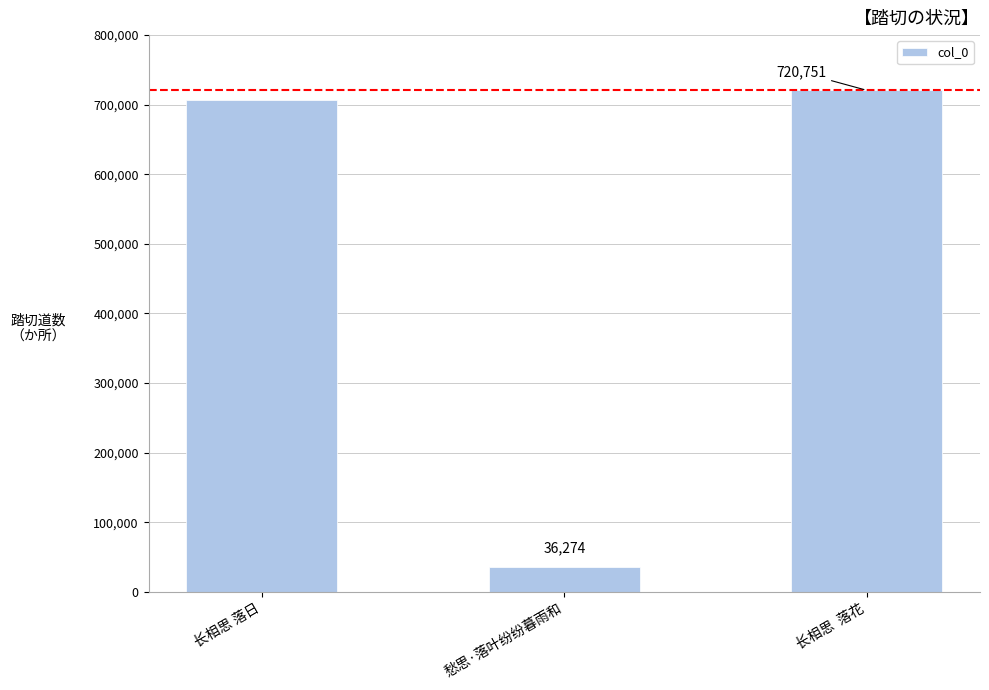

Reading left to right, what are all the values shown in this chart?

707373	36274	720751